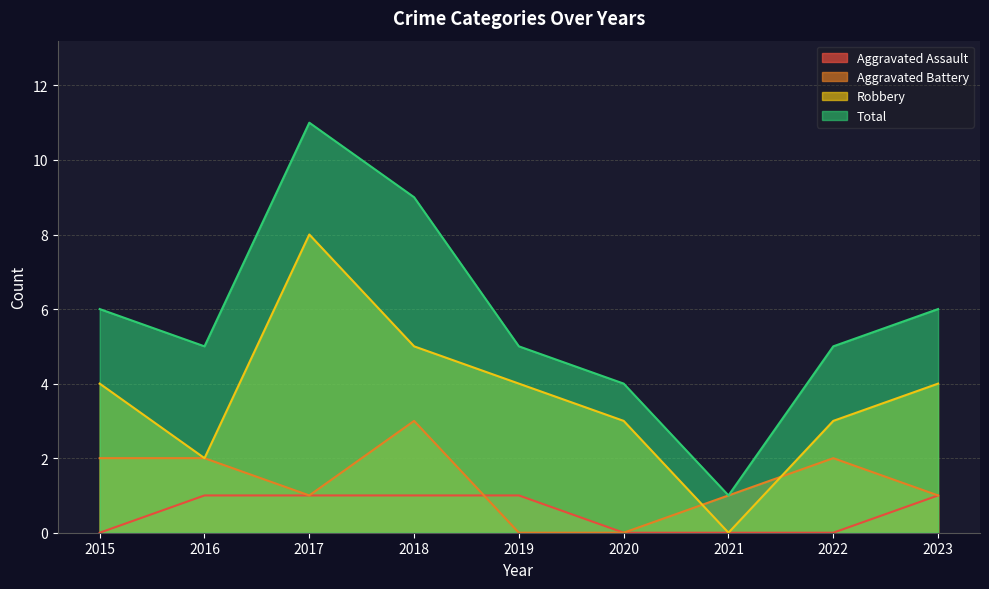

What are all the series names shown in the legend?

Aggravated Assault, Aggravated Battery, Robbery, Total